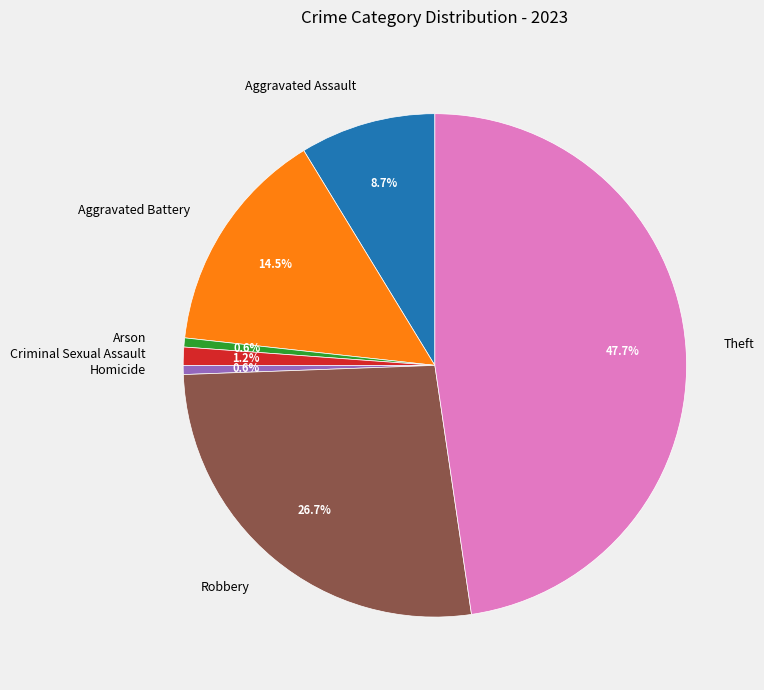

Which category has the biggest portion of the pie?

Theft